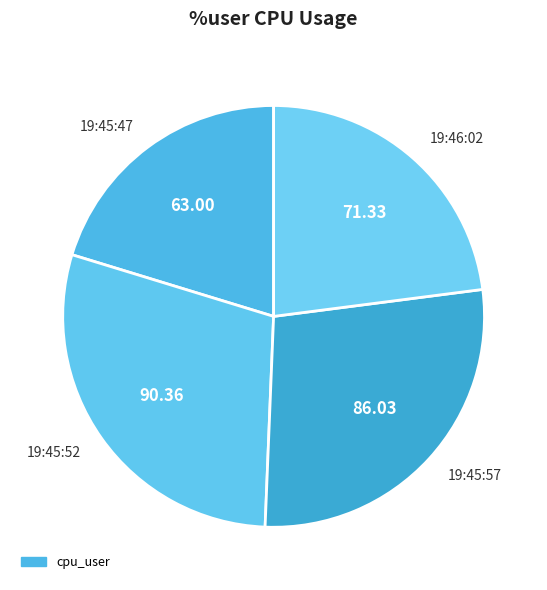

Is there any slice that represents more than half of the pie?

No